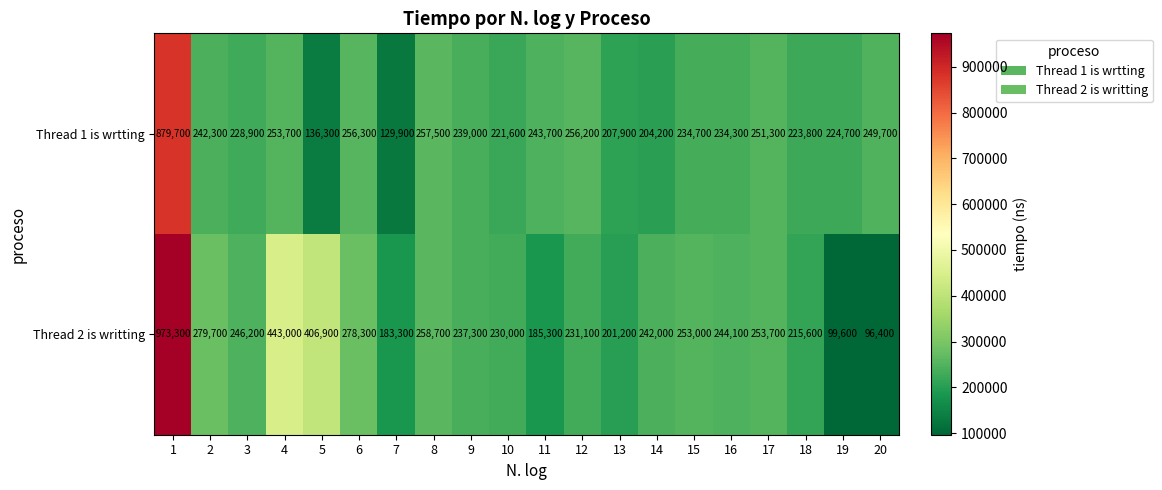

What is the minimum value shown in the chart?

96400